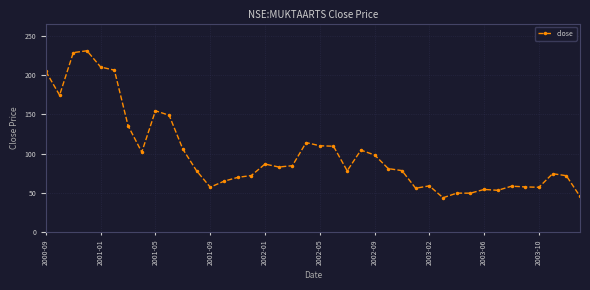

True or false: there are more than 2 points higher than both neighbors.

True